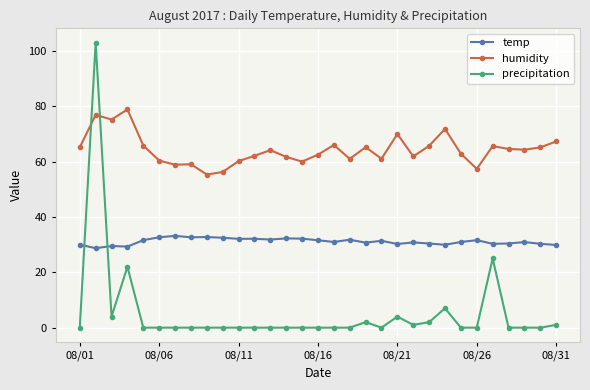

Which series has the widest spread of values?

precipitation